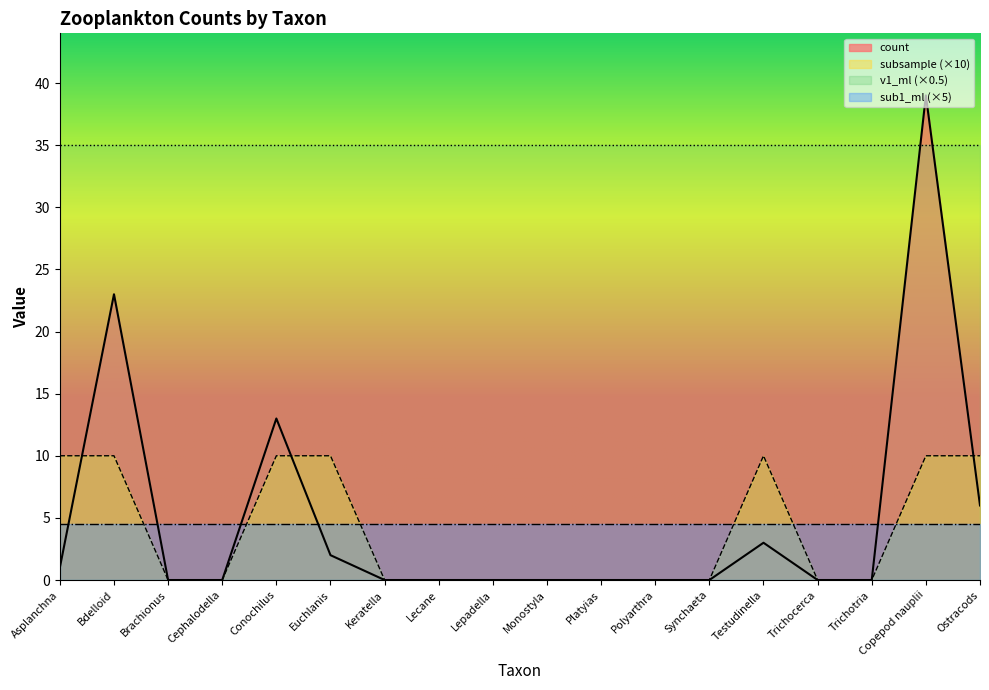

Reading left to right, list all the values displayed in this chart.

count: 1	23	0	0	13	2	0	0	0	0	0	0	0	3	0	0	39	6
subsample: 10	10	0	0	10	10	0	0	0	0	0	0	0	10	0	0	10	10